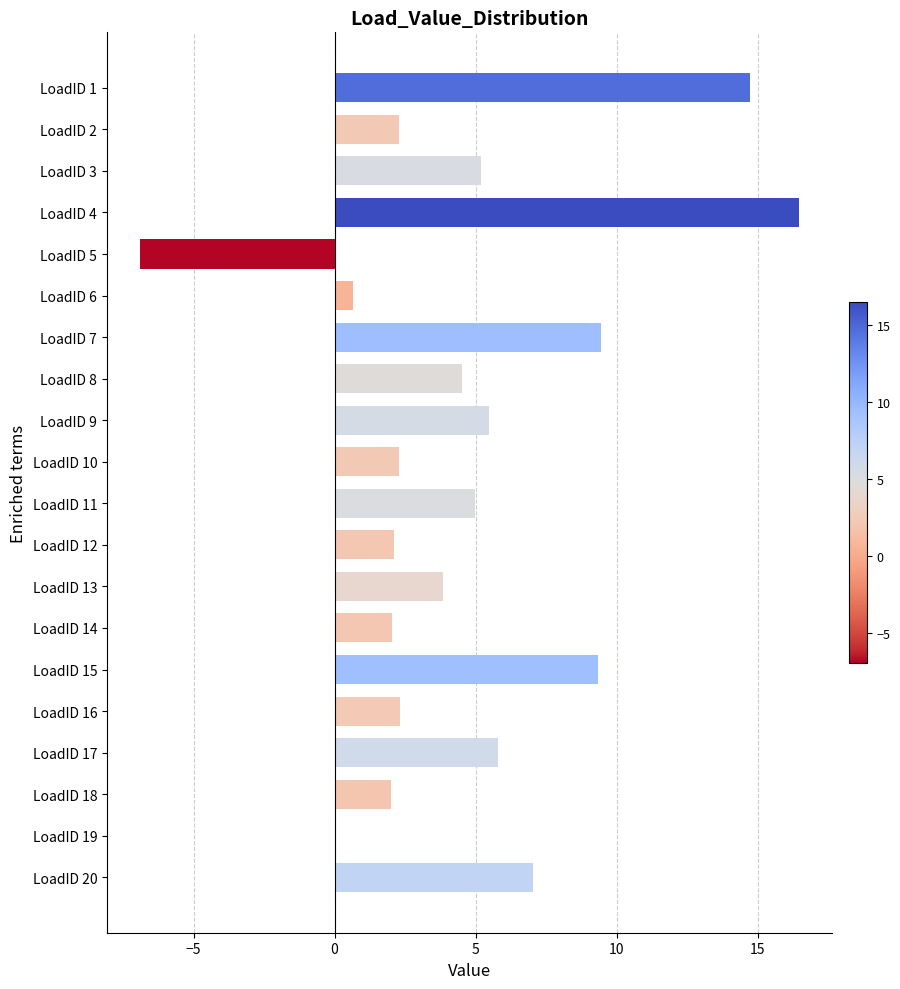

Which label corresponds to the largest value in the chart?

LoadID 4